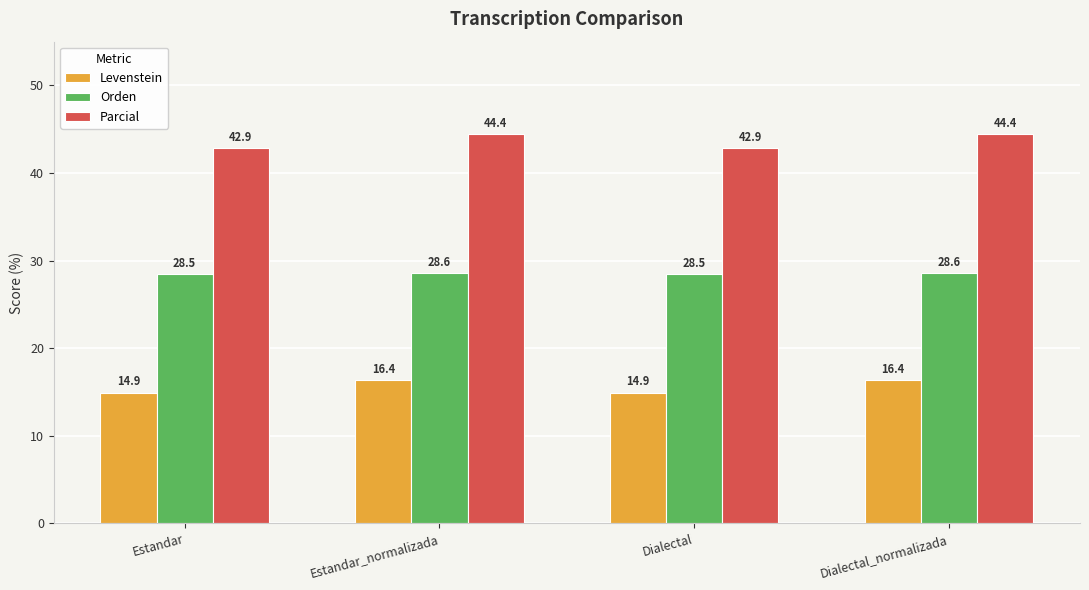

List the series in order of their overall mean, lowest first.

Levenstein, Orden, Parcial